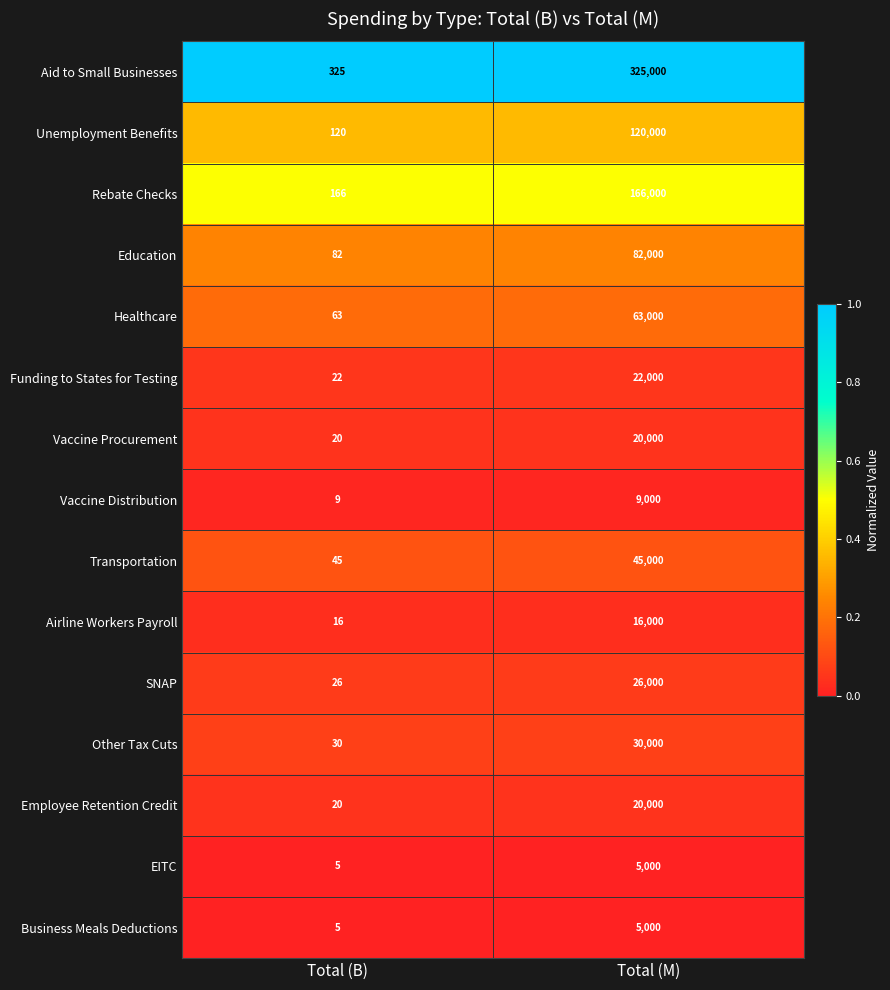

What is the average value of the Unemployment Benefits series?

60060